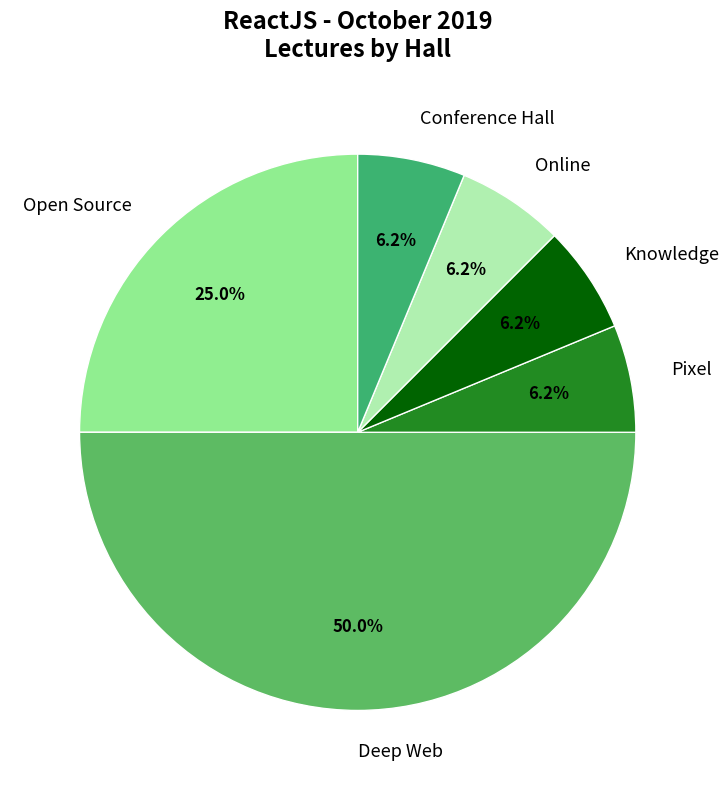

What percentage is the Conference Hall slice, to the nearest percent?

6%